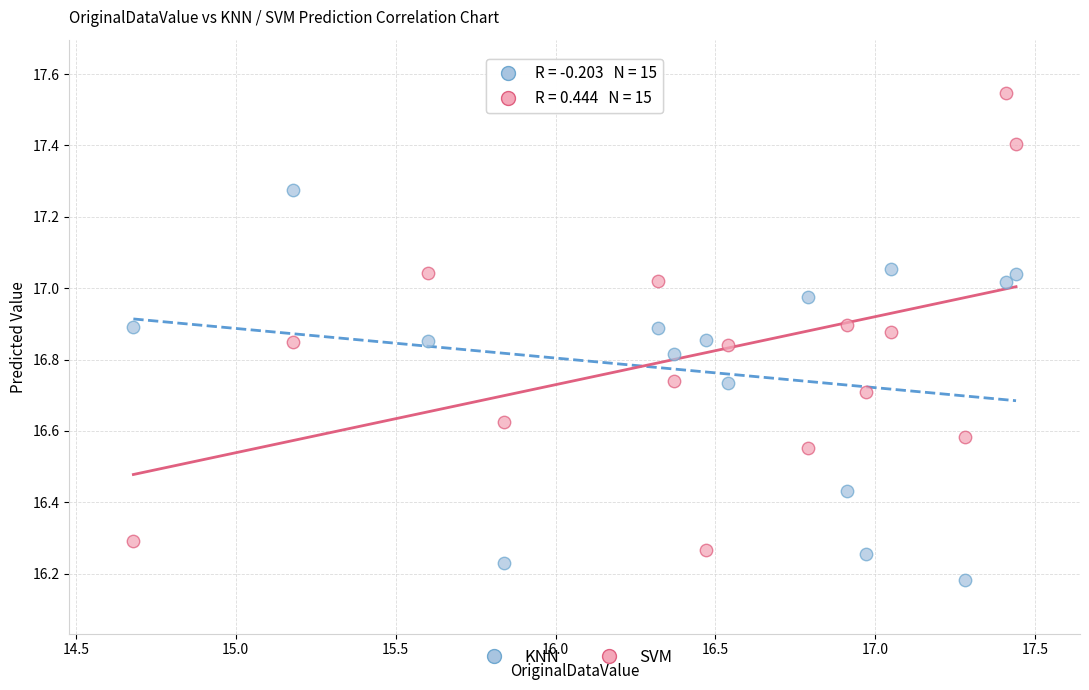

Which series contains the lowest Y value?

KNN